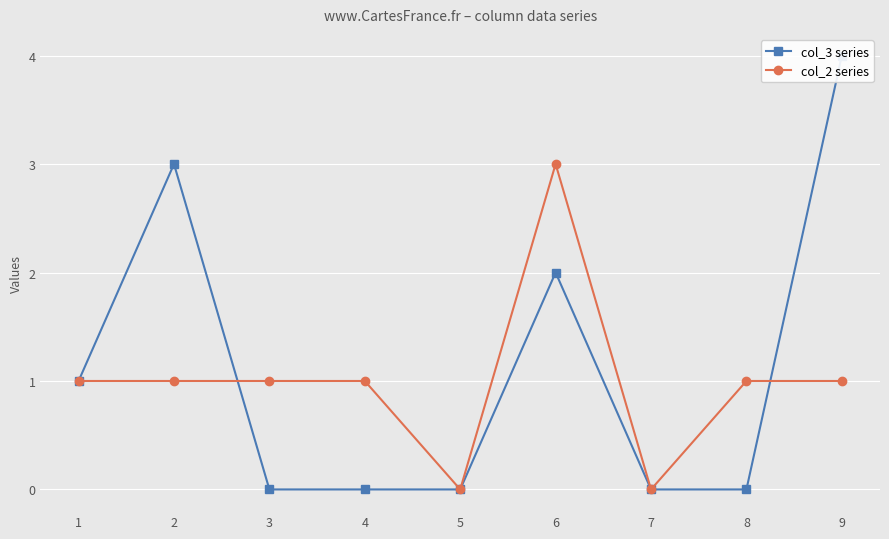

How many col_2 series values are between 1 and 2?

6